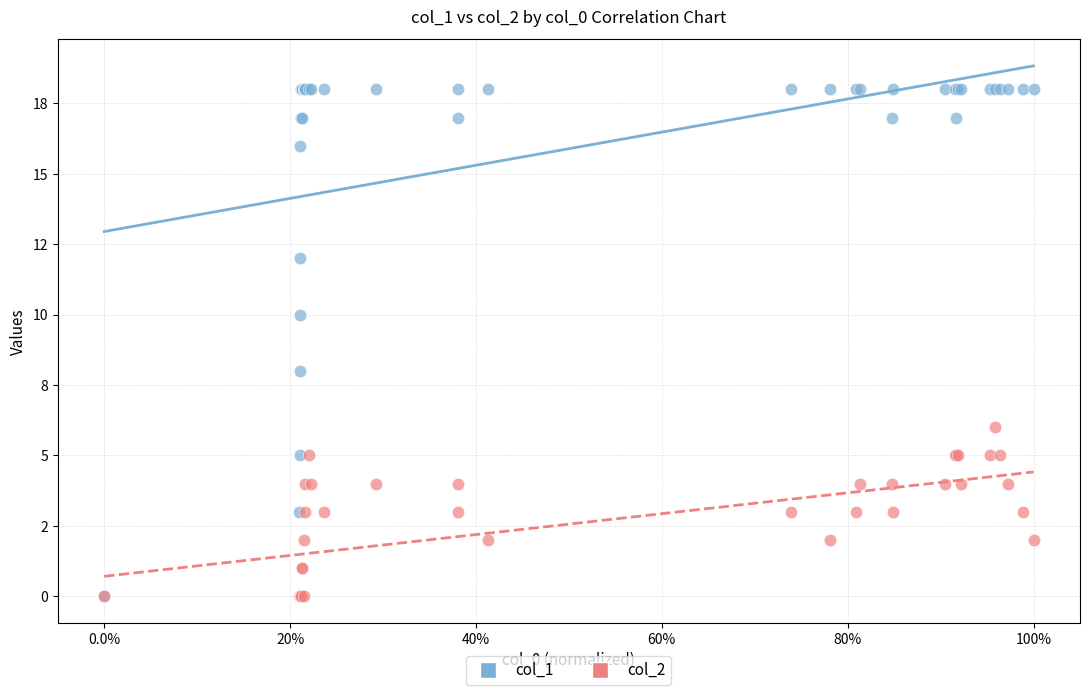

What are all the series names shown in the legend?

col_1, col_2